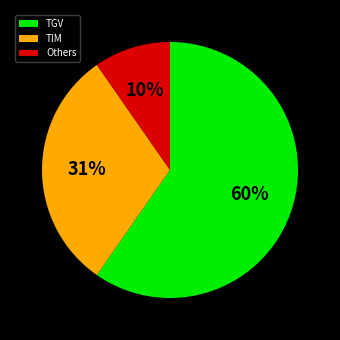

Count the number of slices in the pie.

3